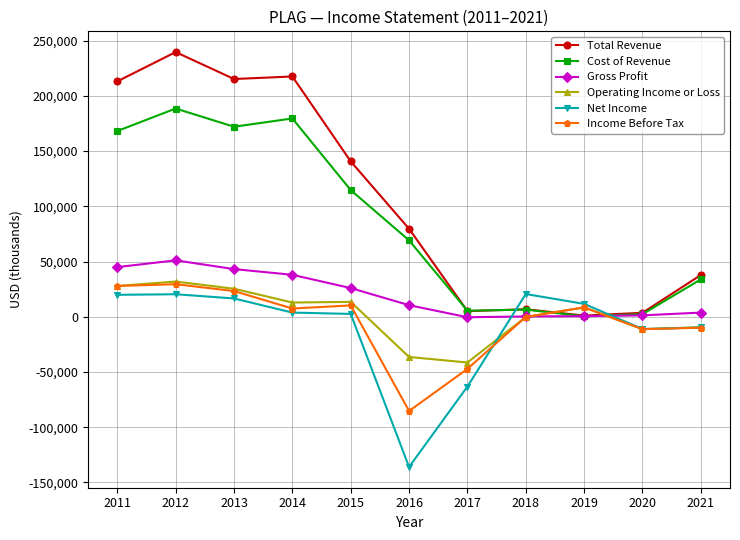

At which category is the sum across all series the highest?

2012